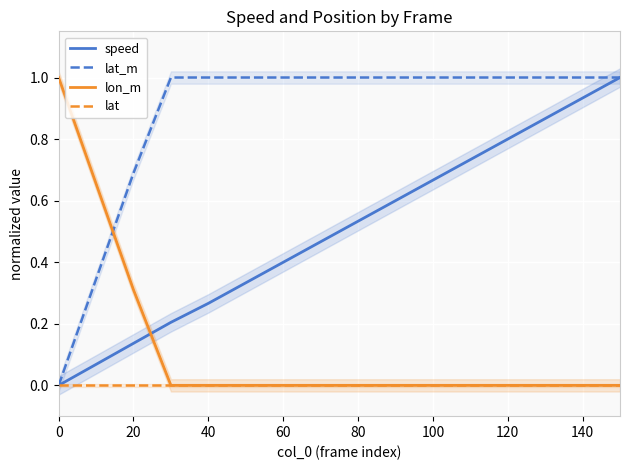

What are all the series names shown in the legend?

speed, lat_m, lon_m, lat